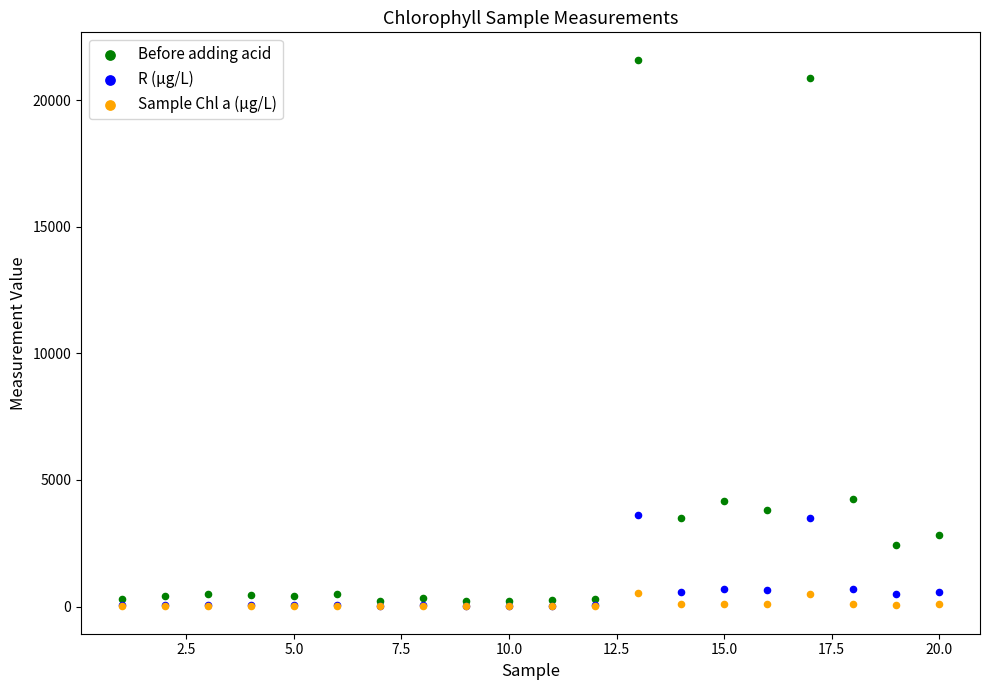

In the R (µg/L) series, what Y value is closest to 1815?

703.7